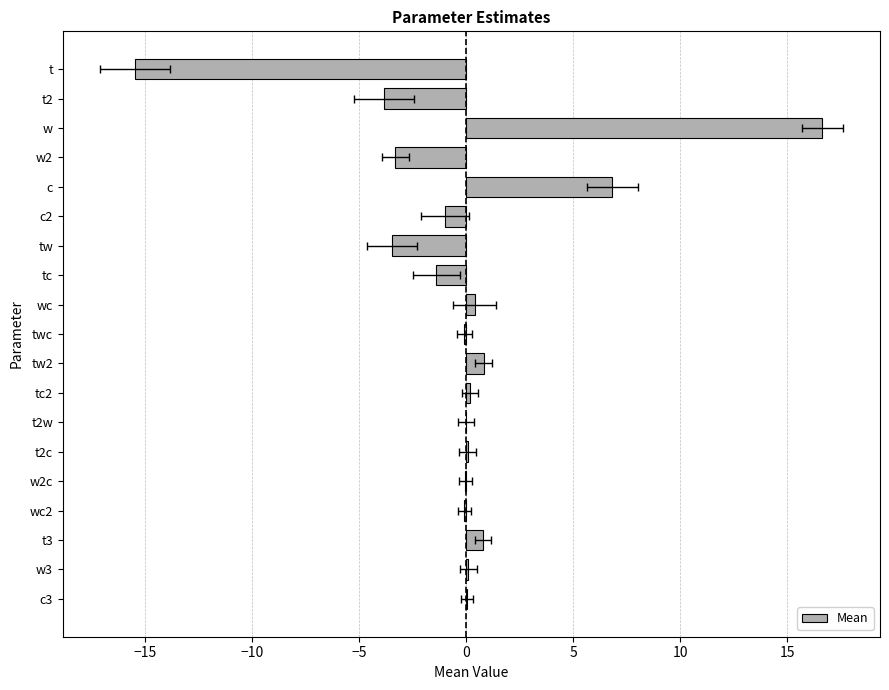

Reading left to right, extract all data points from this chart.

-15.4	-3.8	16.6	-3.3	6.8	-1.0	-3.5	-1.4	0.4	-0.1	0.8	0.2	0.0	0.1	-0.0	-0.1	0.8	0.1	0.0